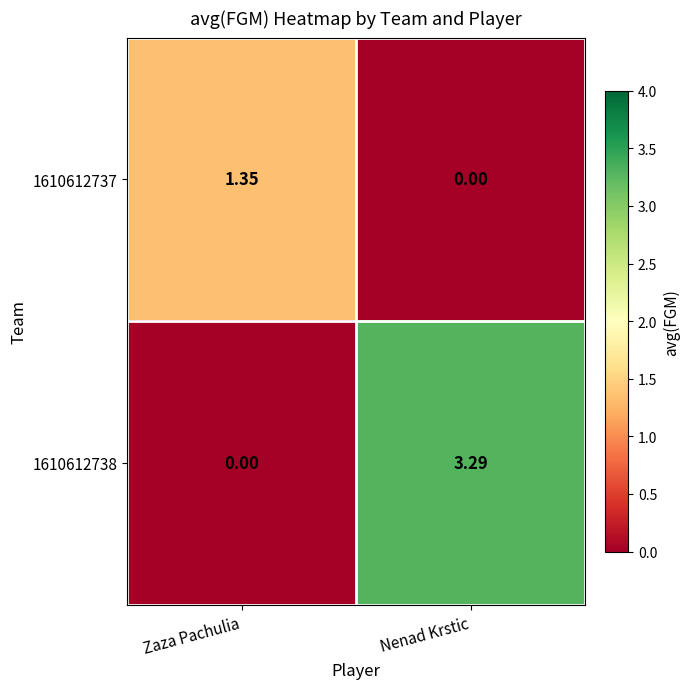

Which category has the lowest value in the 1610612737 series?

Nenad Krstic